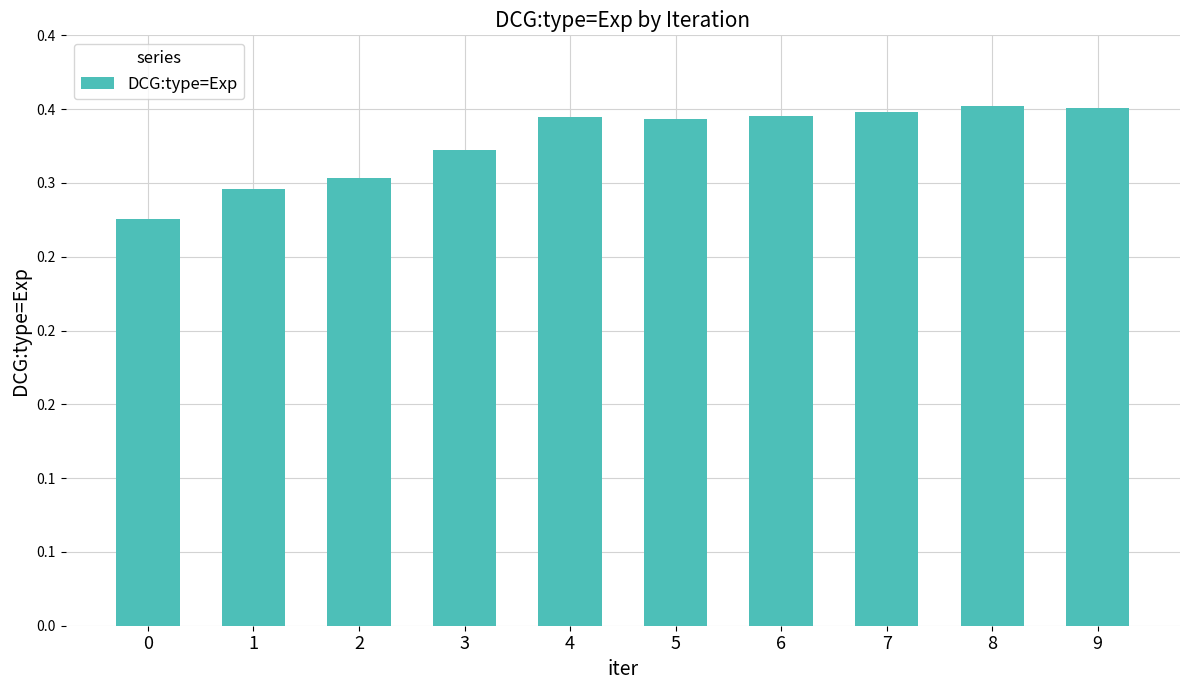

What is the sum of all values?

3.3